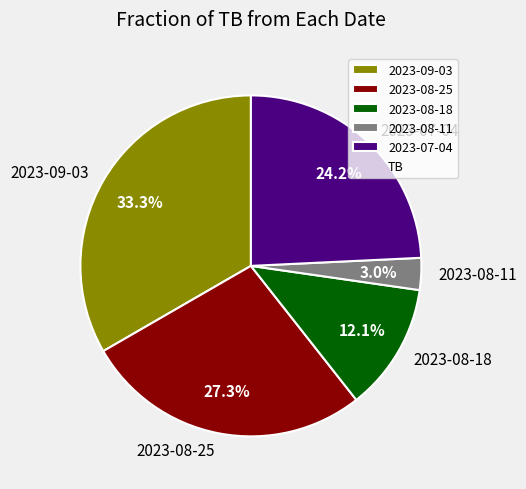

Which category has the biggest portion of the pie?

2023-09-03